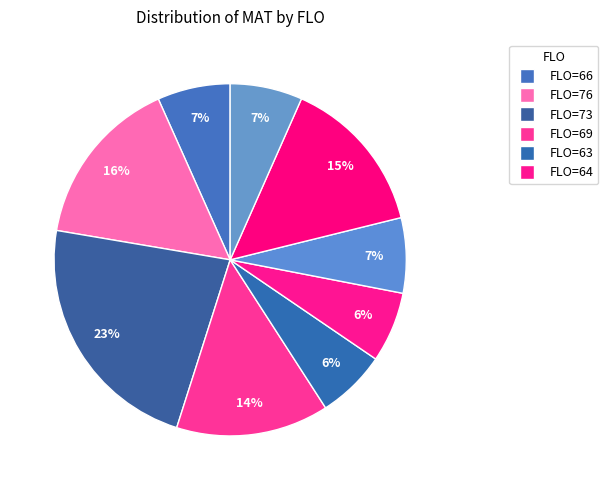

Count the number of slices in the pie.

9